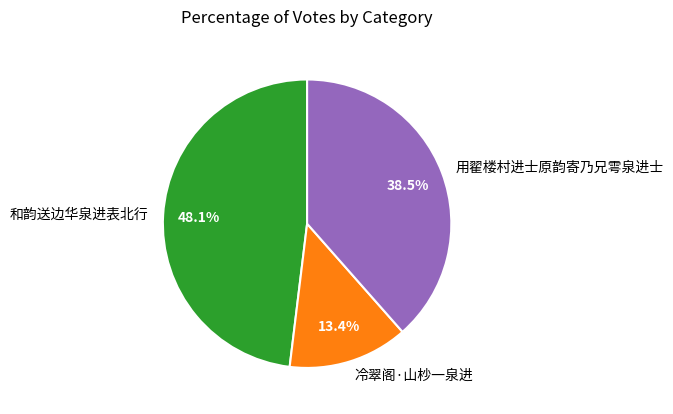

How many segments does this pie chart have?

3